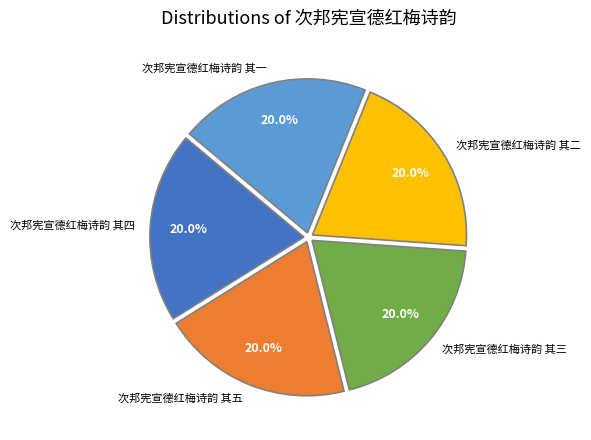

Is 次邦宪宣德红梅诗韵 其四 the majority of the pie?

No